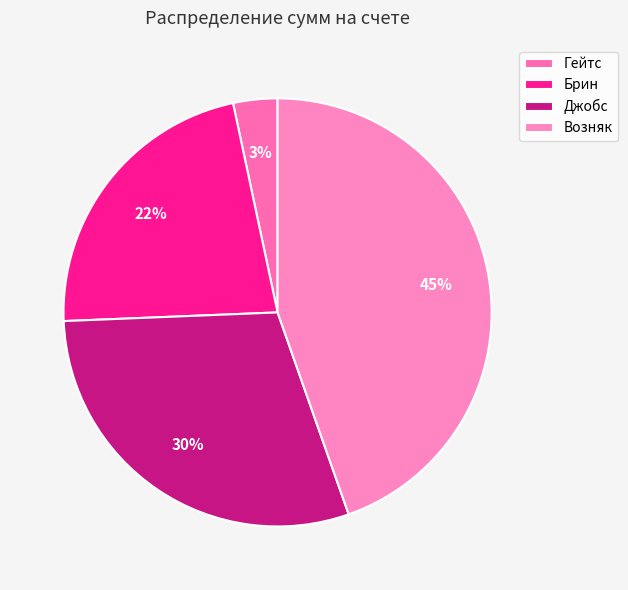

Does Возняк account for over 50% of the chart?

No